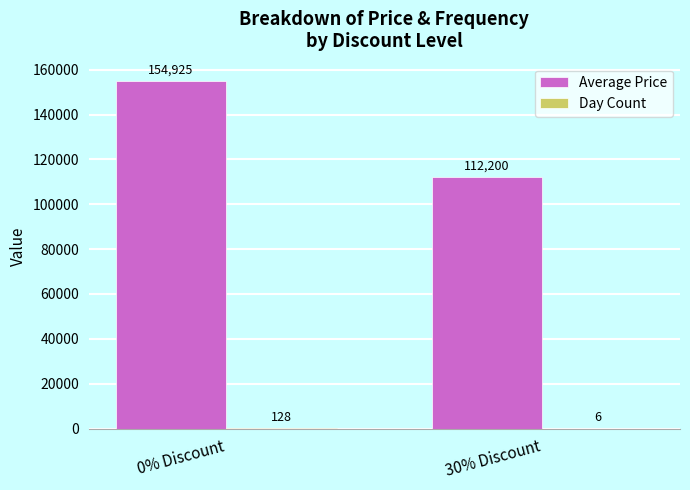

What is the total value across all series at 30% Discount?

112206